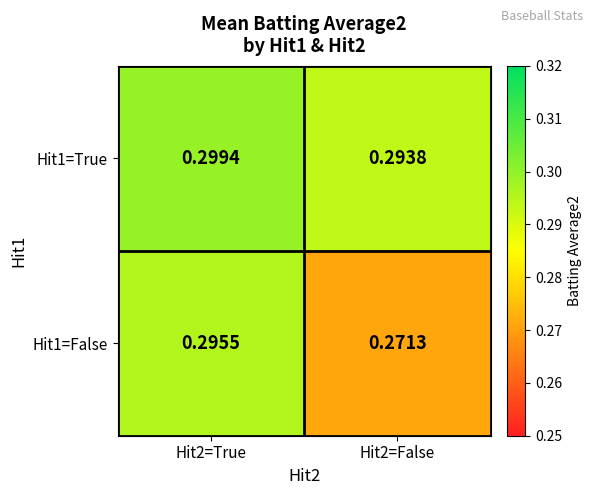

Is the value of Hit1=True at Hit2=True greater than the value of Hit1=False at Hit2=True?

Yes